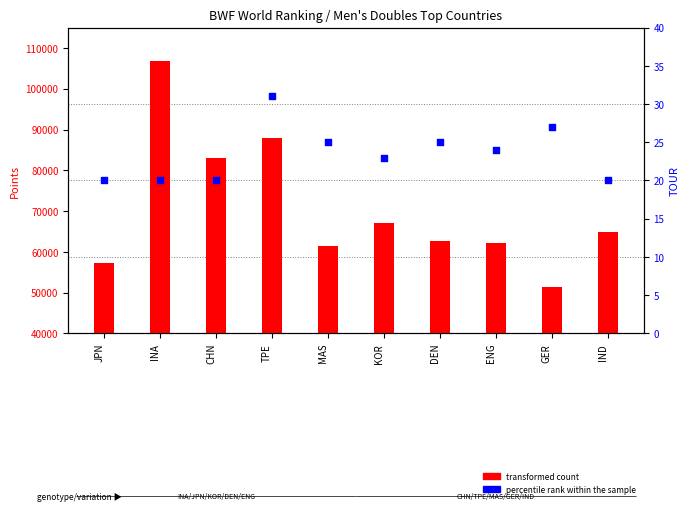

What is the total value across all series at GER?

51388.0